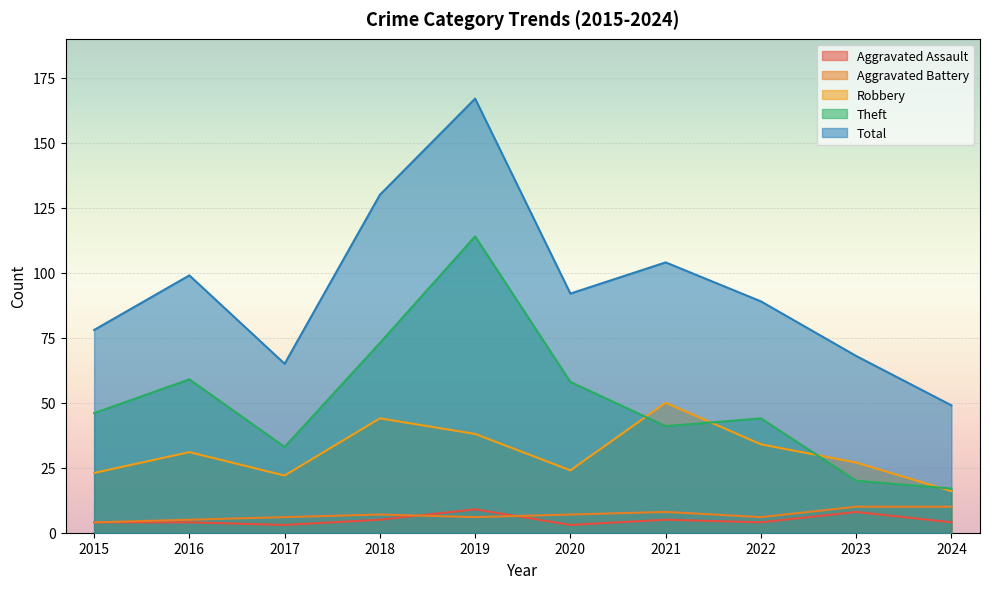

True or false: Aggravated Battery has a value of 6 at 2015.

False